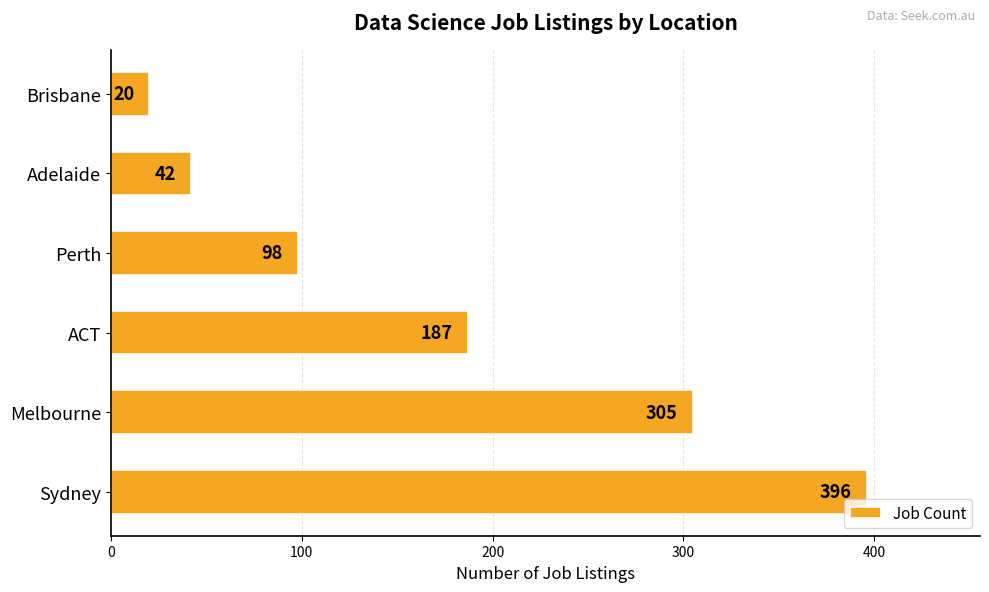

Are the bars grouped side by side (vs. stacked)?

No